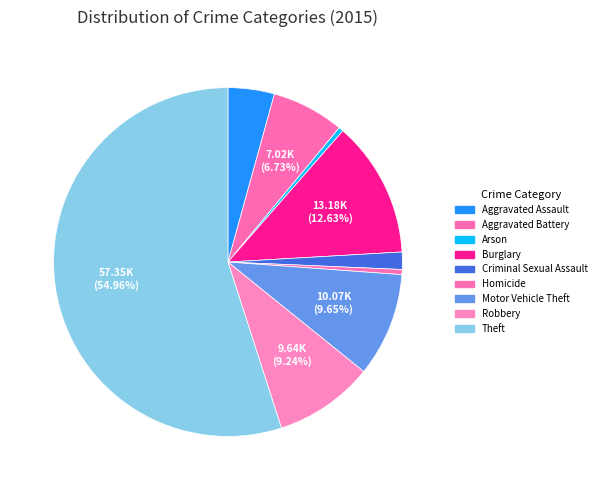

What is the change in value from Criminal Sexual Assault to Homicide?

-1174